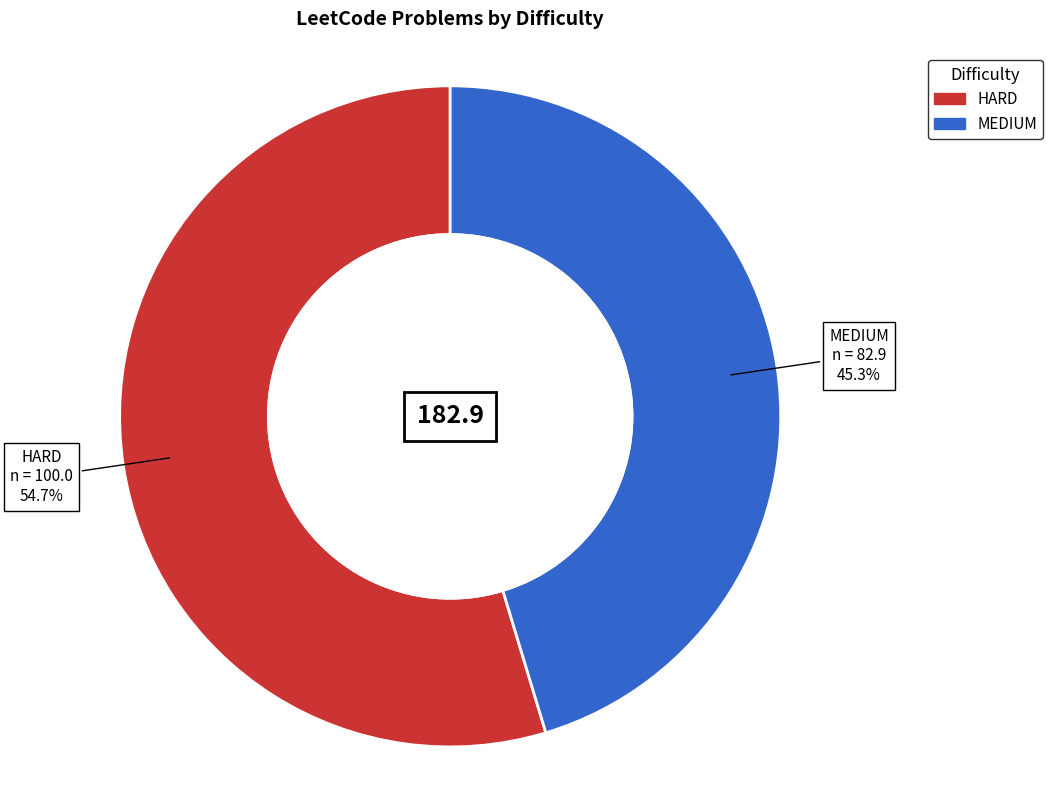

To the nearest percent, what is the difference between the MEDIUM and HARD slice percentages?

9%